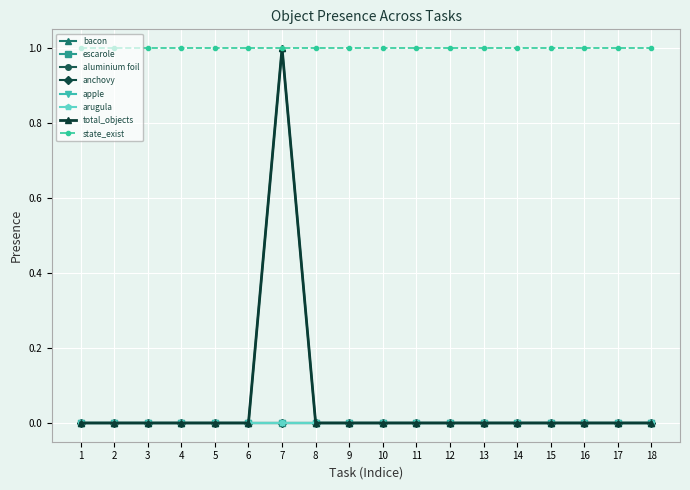

True or false: bacon and arugula cross at least once.

False